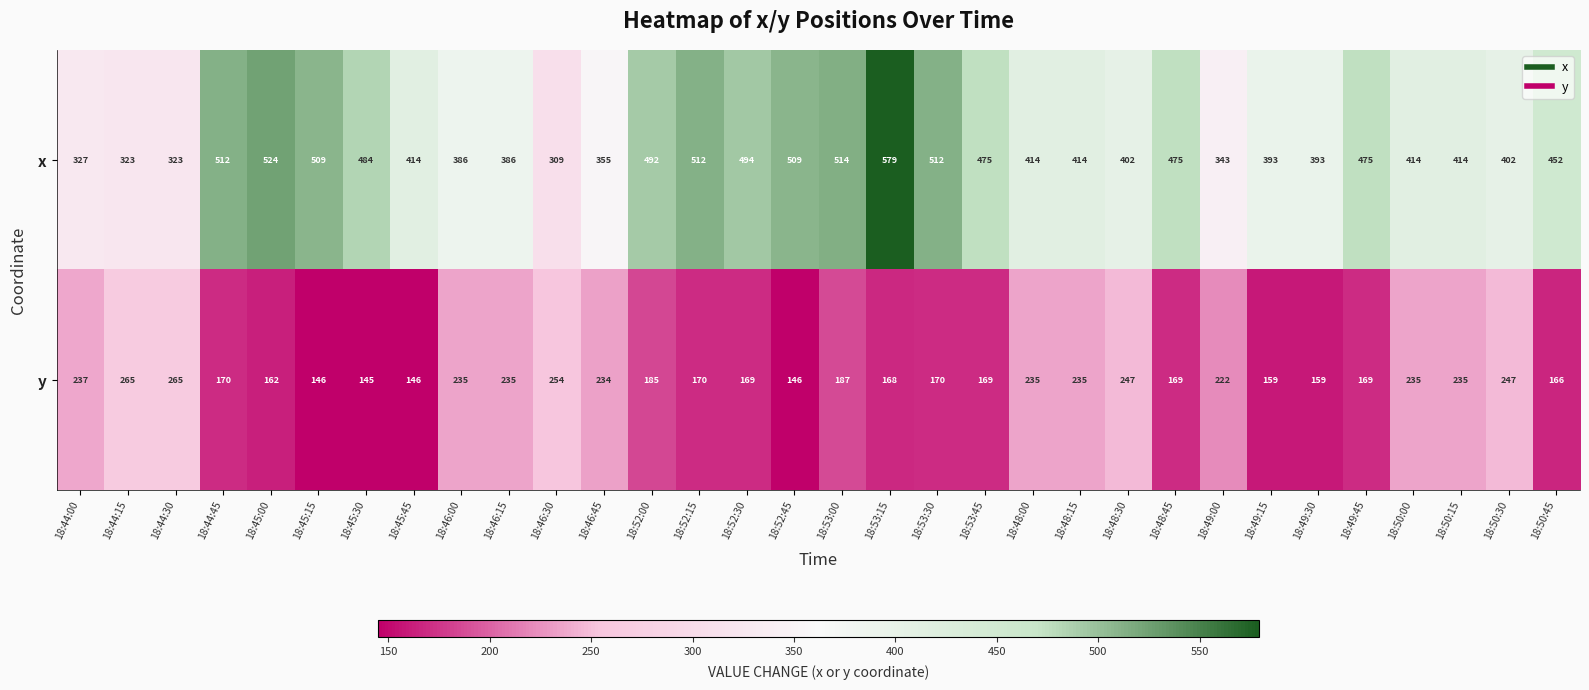

Between 18:48:45 and 18:50:45, which series saw the biggest shift?

x